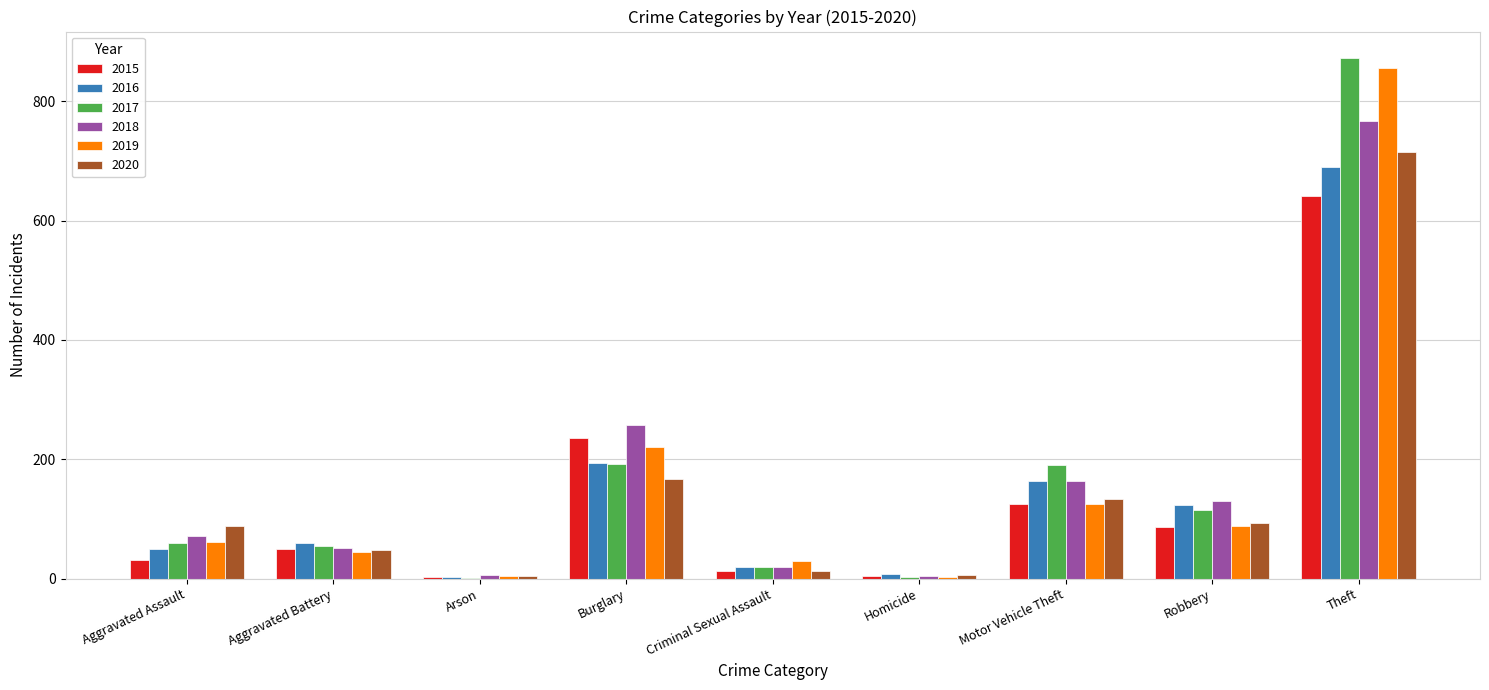

What is the average value of the 2016 series?

145